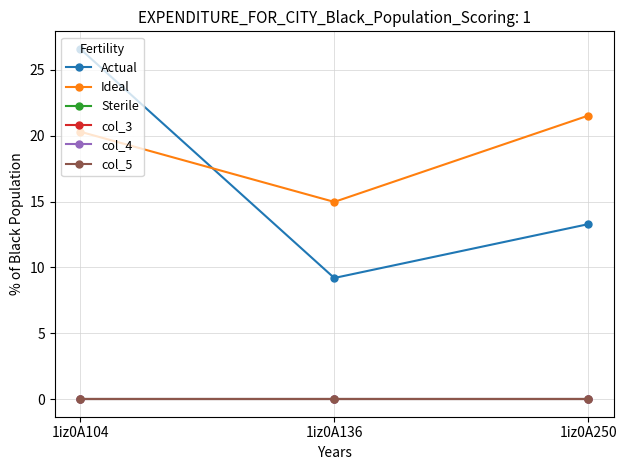

Which category has the highest value across all series?

1iz0A104